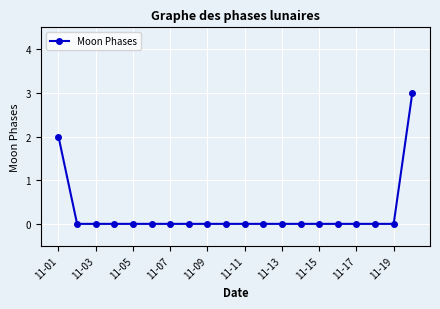

What is the difference between the maximum and minimum values?

3